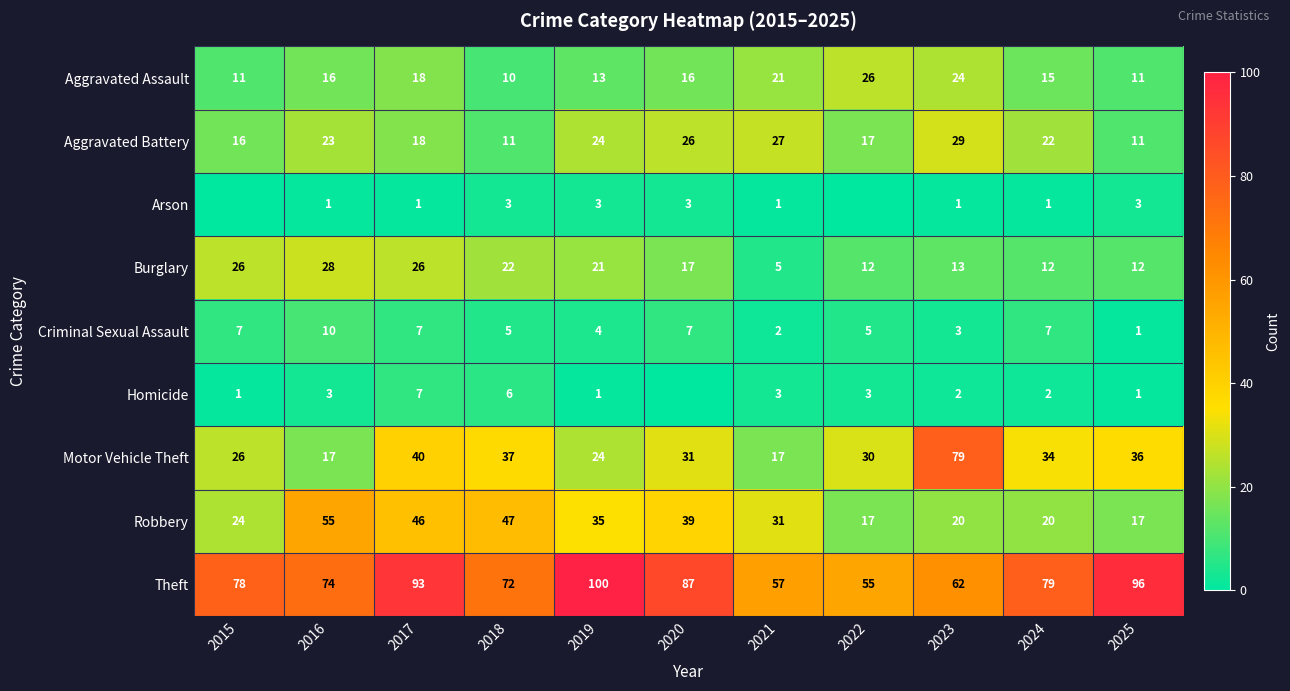

Which label corresponds to the largest value in the chart?

2019